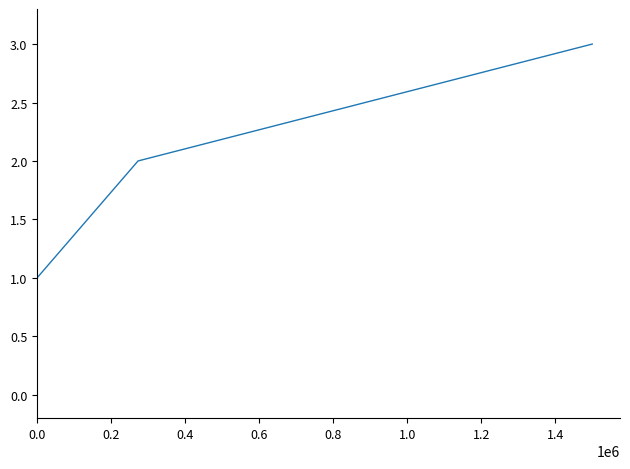

What is the greatest value displayed?

3